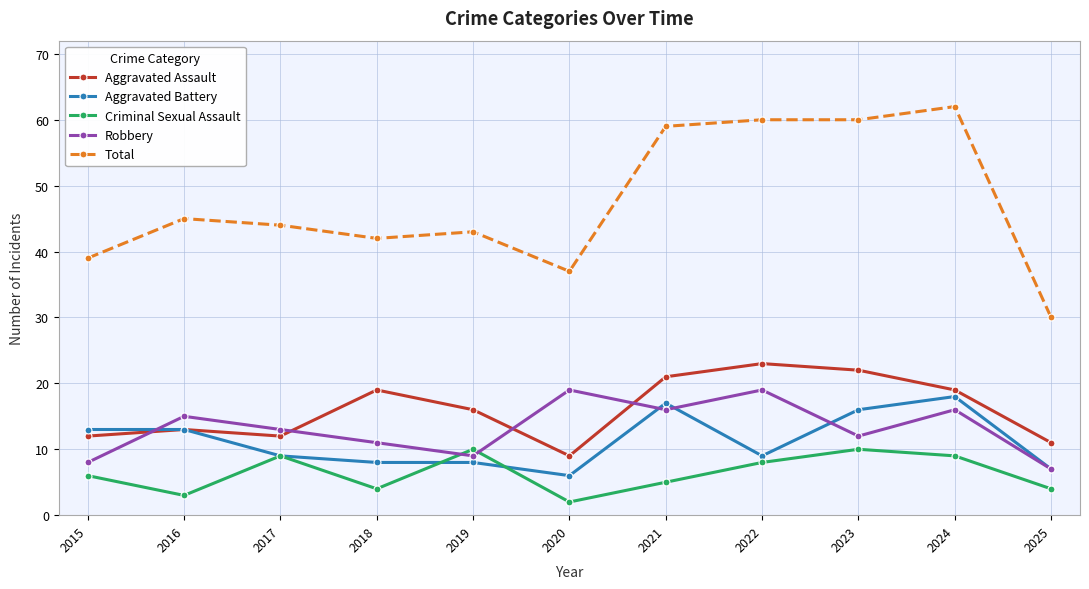

True or false: Robbery and Aggravated Battery intersect in this chart.

True